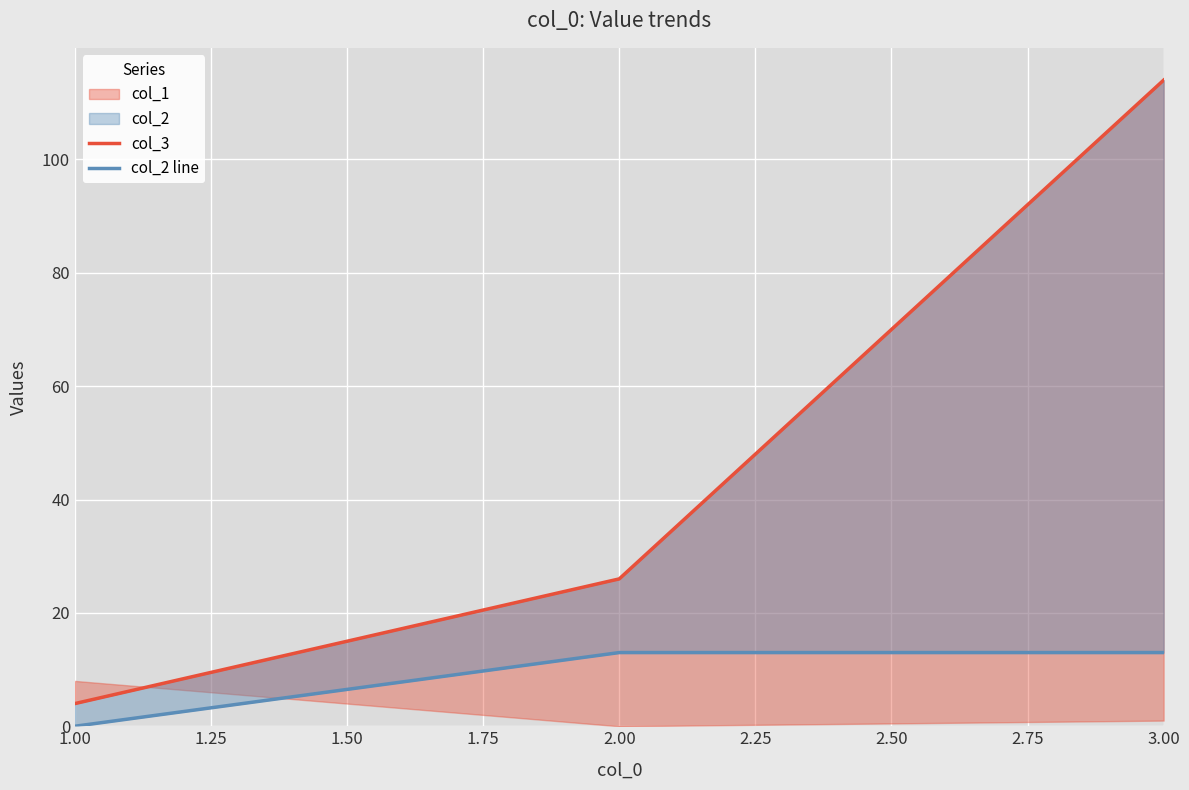

What is the average value of the col_2 line series?

9